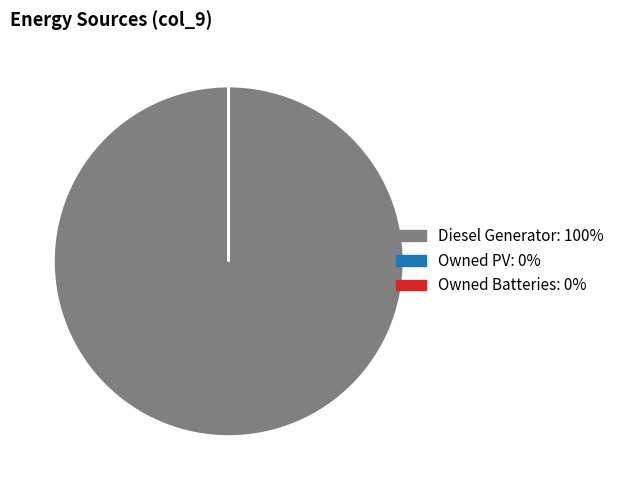

Which slice represents more than half of the pie?

Diesel Generator